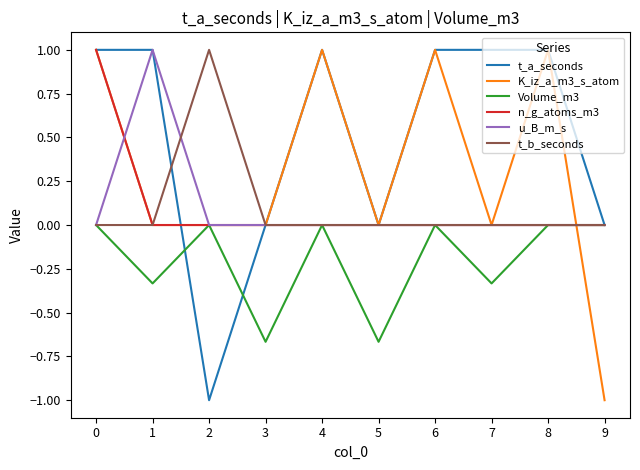

How many lines are shown in the chart?

6